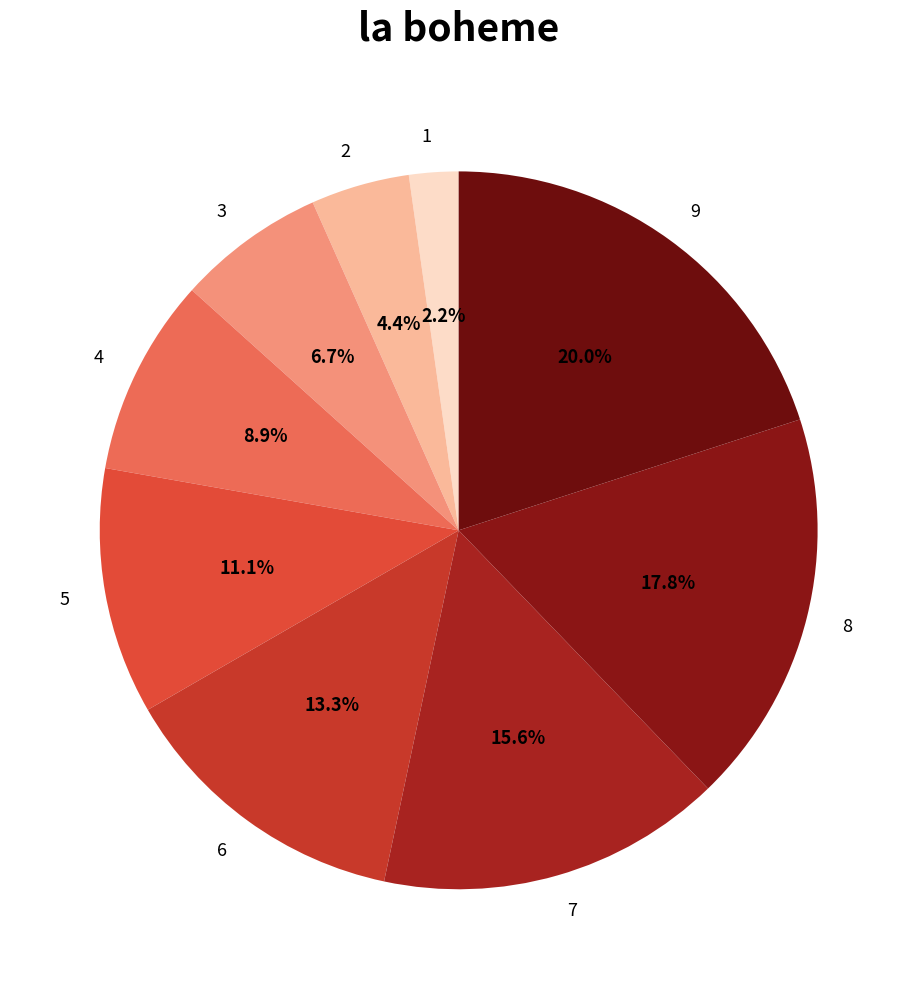

Which slice is the smallest?

1